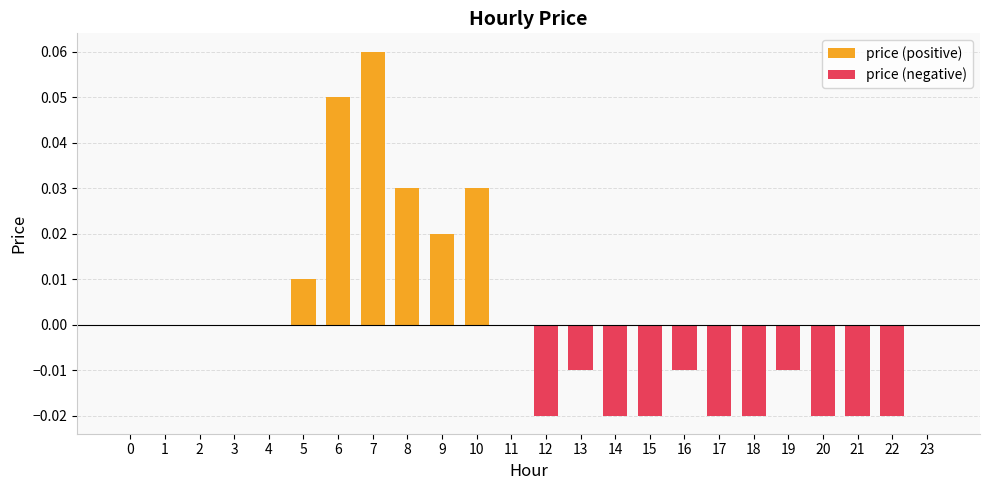

Does the chart contain any negative values?

Yes